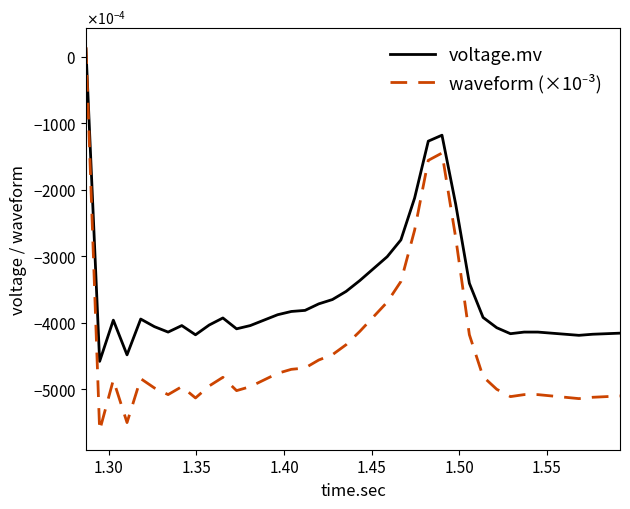

Is this an area chart (filled region under the line)?

No